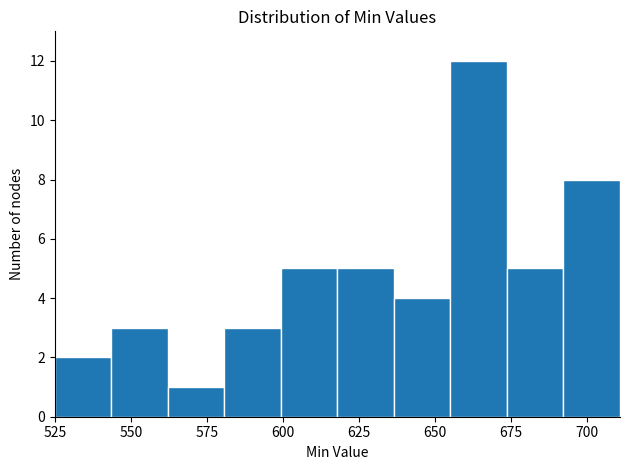

Read against the x-axis, roughly where is the centre of the tallest bar?

665